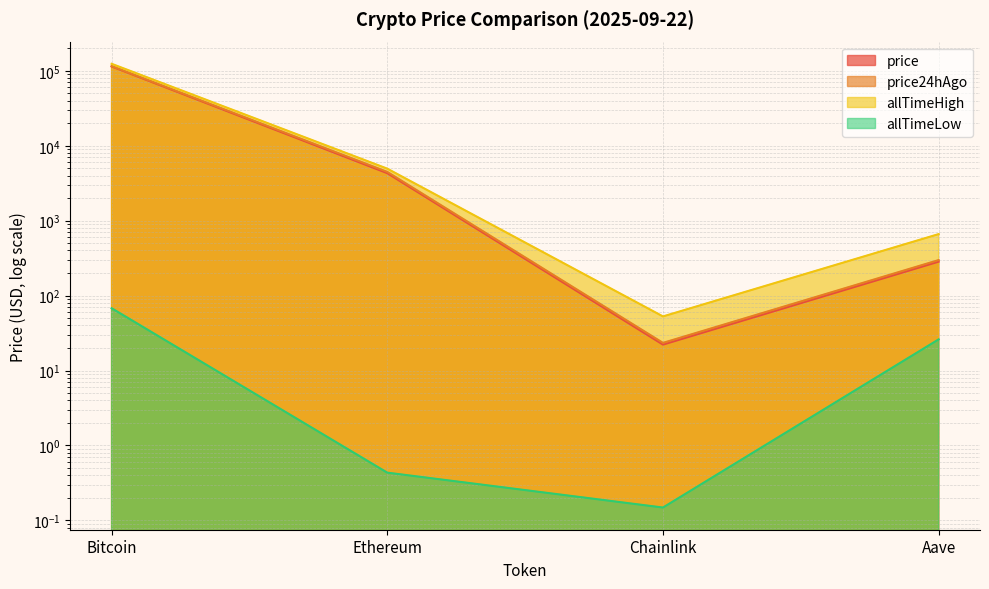

Which has a higher value, Bitcoin or Ethereum?

Bitcoin